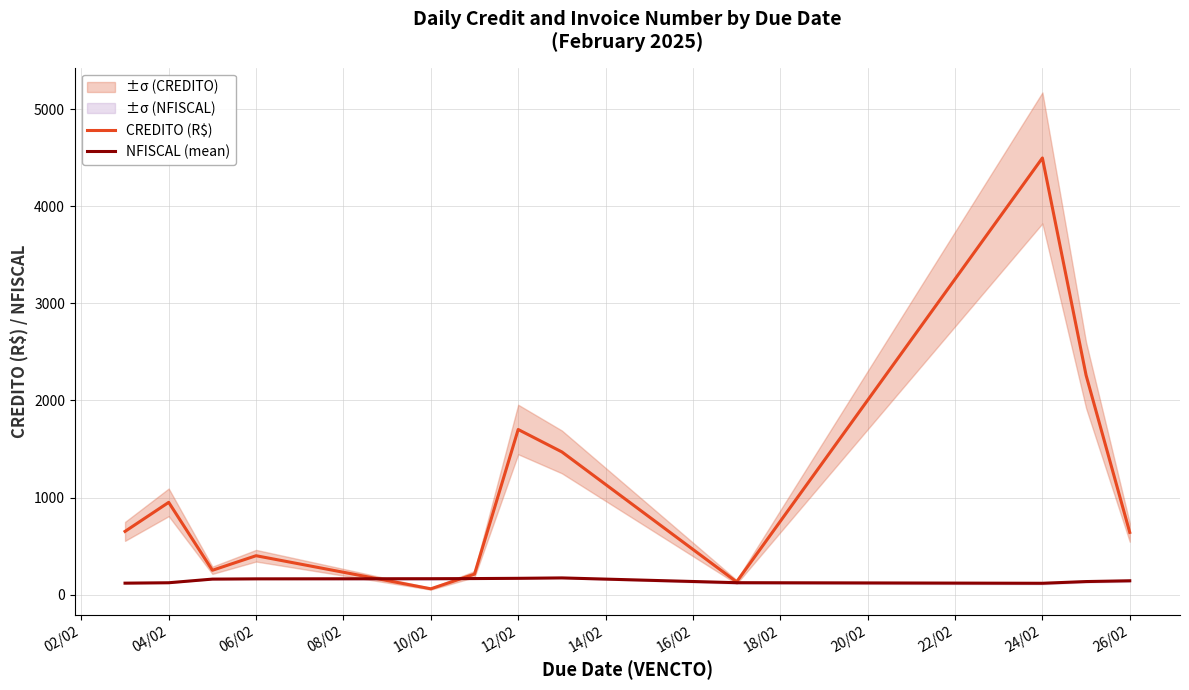

What is the lowest value of the NFISCAL (mean) series?

116.0